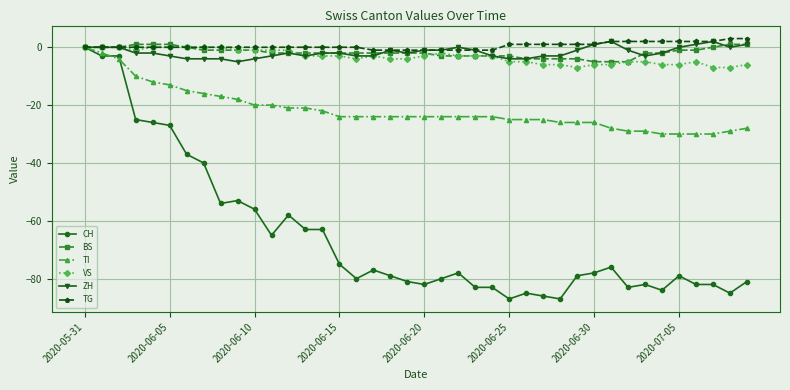

How many data points does each series have?

40